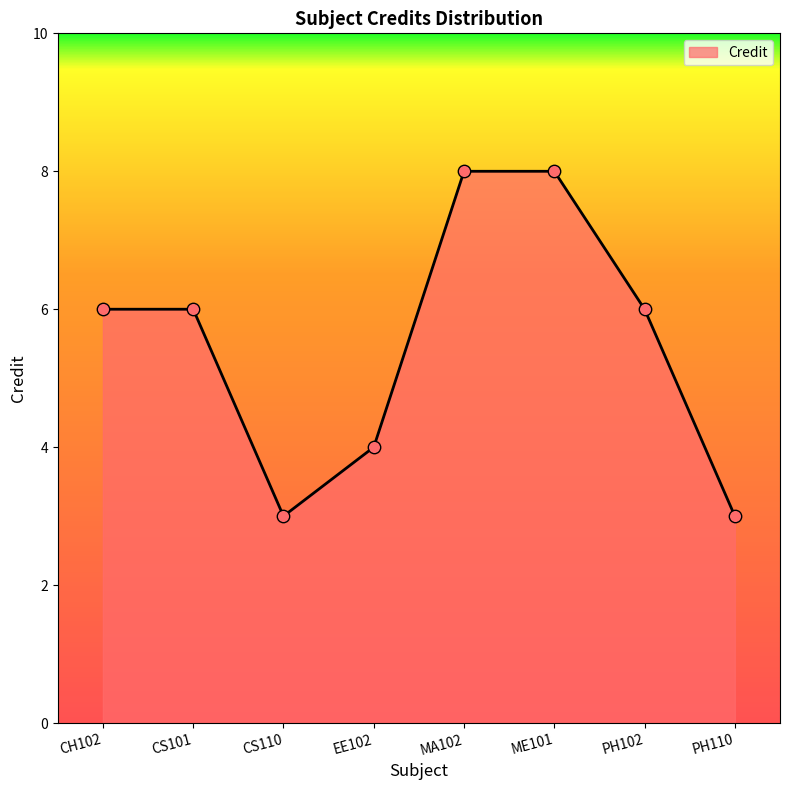

What is the change in value from MA102 to PH102?

-2